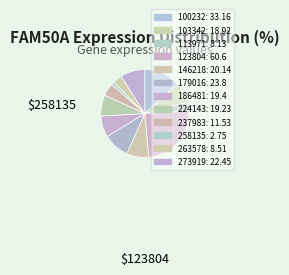

What portion of the pie excludes 237983?

95.4%